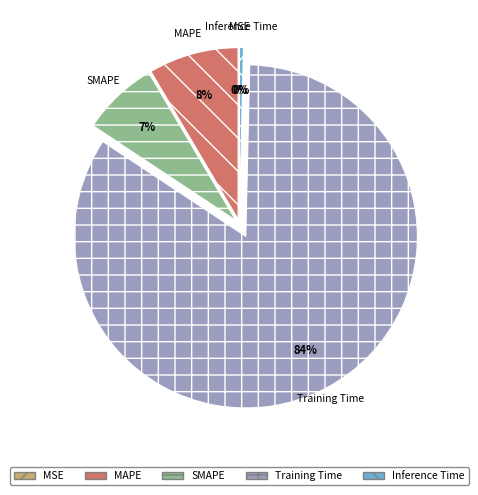

The SMAPE slice represents 7% of the pie. True or false?

True